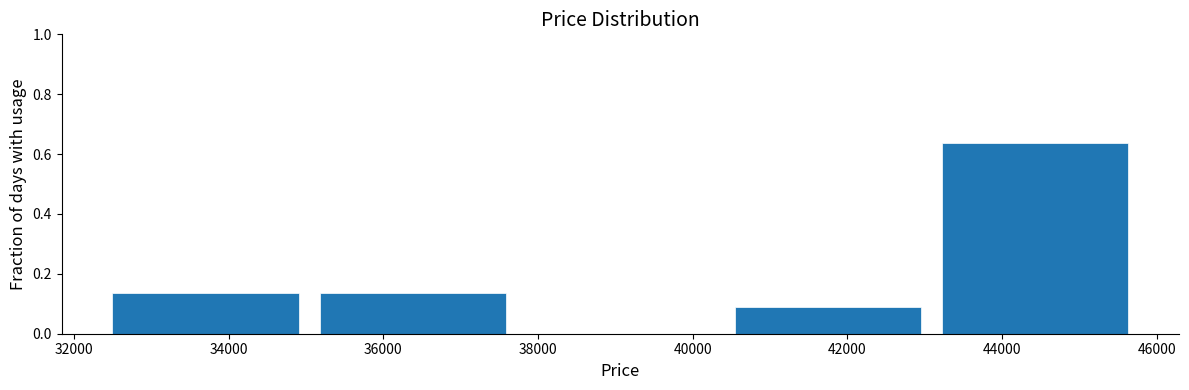

How tall is the bar that spans 32500 to 35180 on the x-axis? Neither the bar edges nor the heights are printed on the chart, so give them approximately, as read against the axes.

0.14